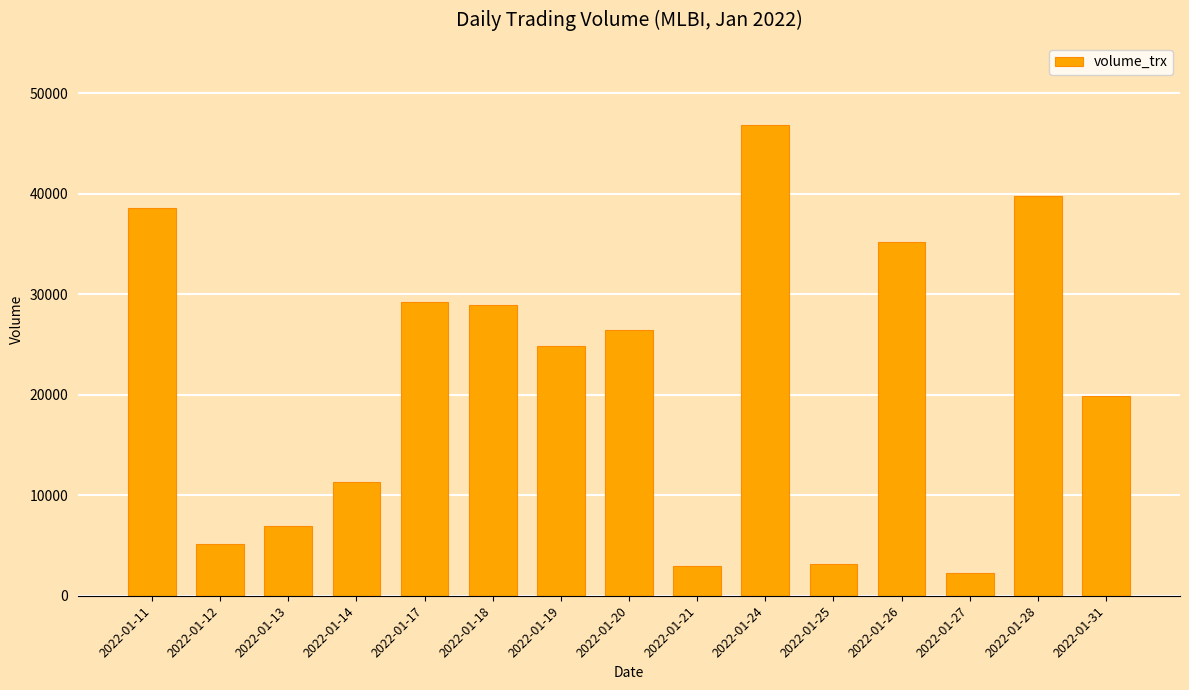

Are the bars horizontal?

No